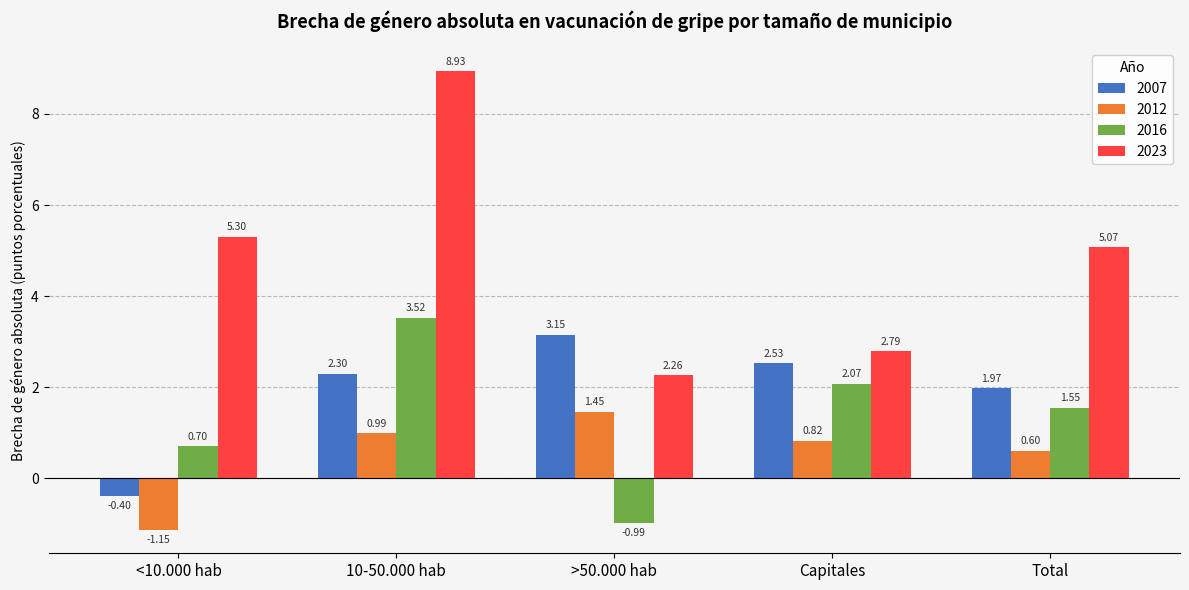

What is the sum of all 2012 values?

2.7